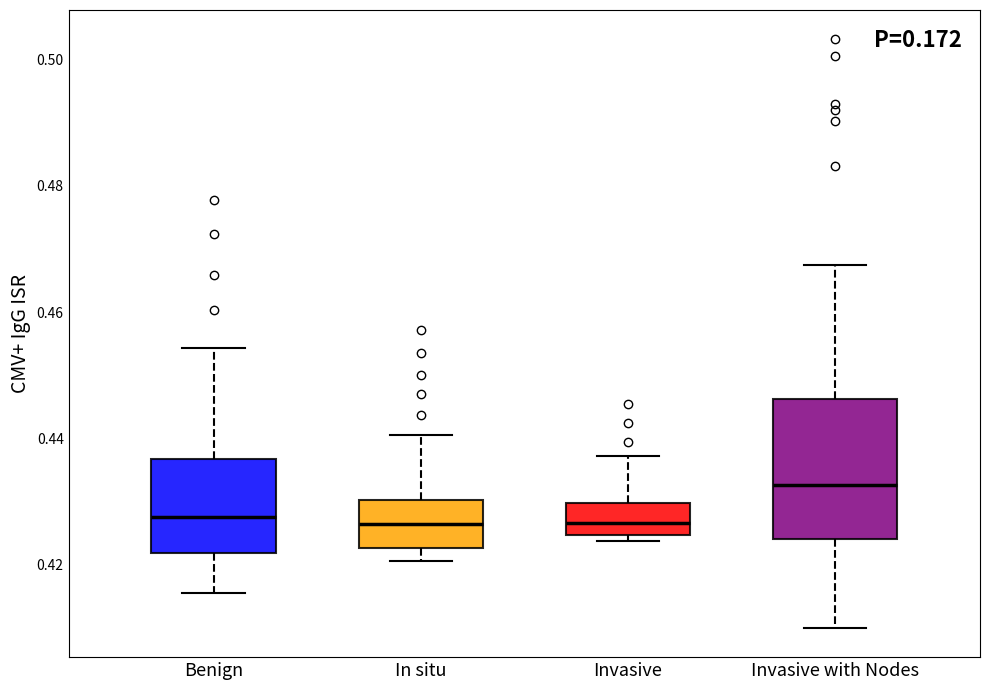

Reading left to right, transcribe this box plot: for each box, give where its median line is, the range the box spans, and where its two whiskers end, as read against the y-axis. The values are not printed on the chart, so give them approximately, as read against the axis.

Benign: median 0.428, box 0.422 to 0.436, whiskers 0.416 to 0.454
In situ: median 0.426, box 0.422 to 0.430, whiskers 0.420 to 0.440
Invasive: median 0.426, box 0.424 to 0.430, whiskers 0.424 (just below the box's lower edge) to 0.438
Invasive with Nodes: median 0.432, box 0.424 to 0.446, whiskers 0.410 to 0.468